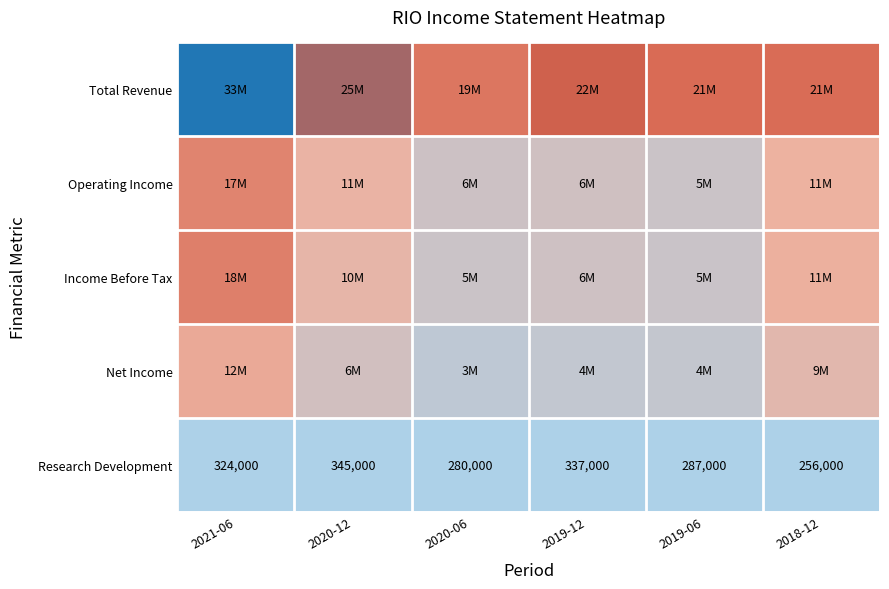

What is the difference between the maximum and minimum values in the Research Development series?

89000